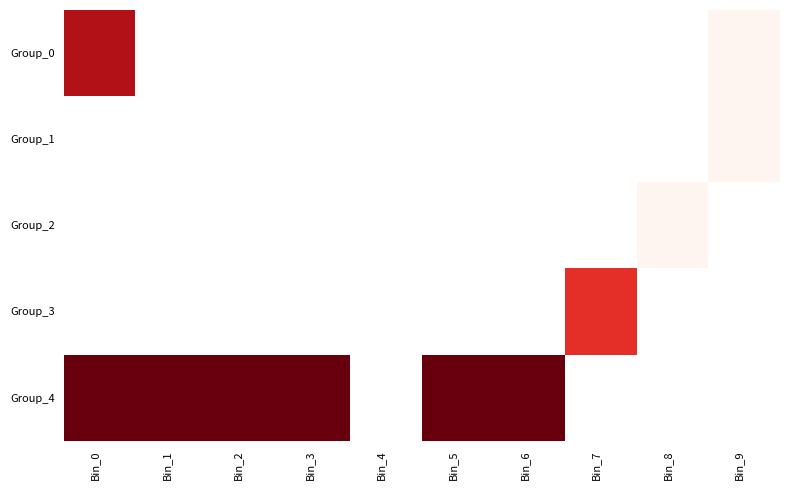

Is the value of Group_3 at Bin_1 greater than the value of Group_0 at Bin_2?

No